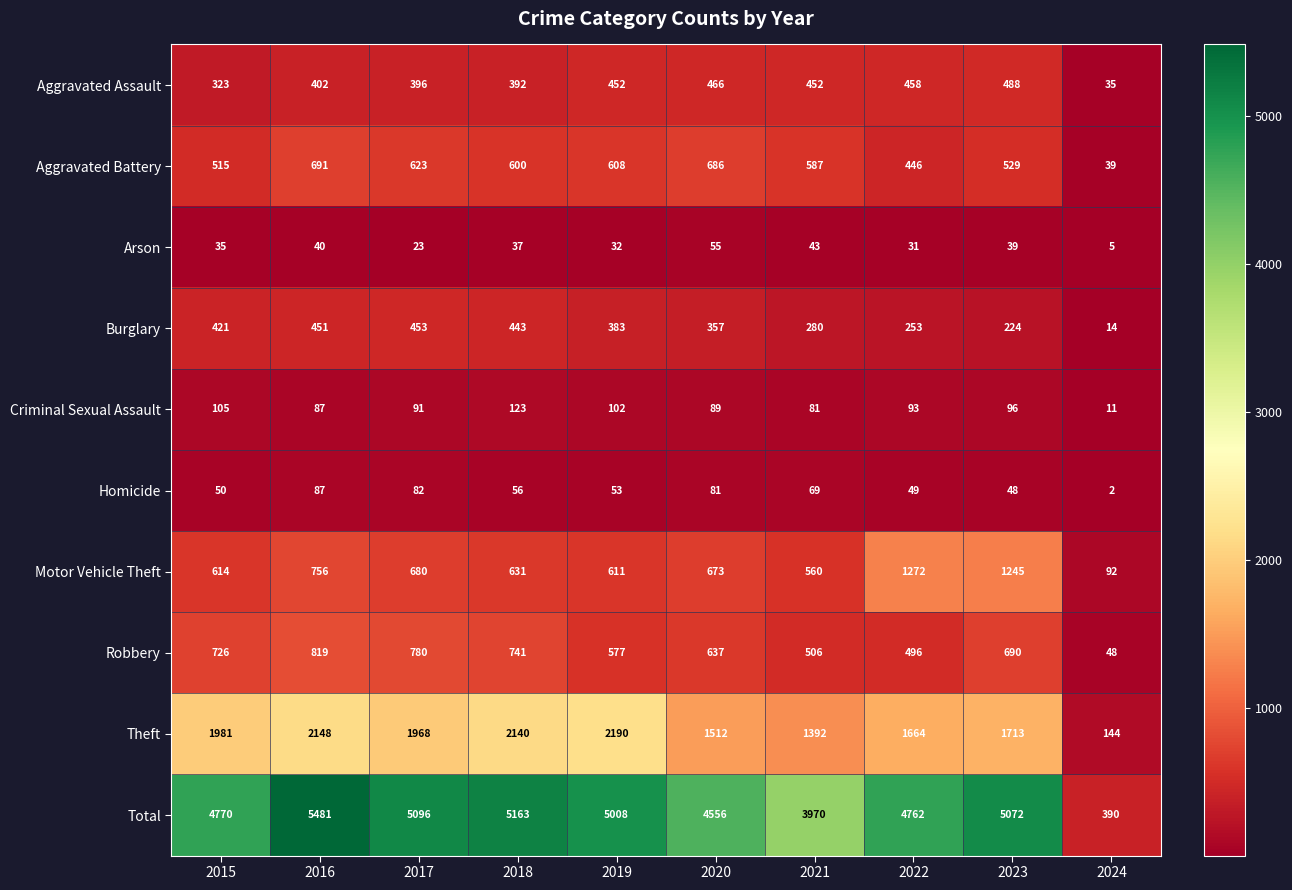

What is the total value across all series at 2022?

9524